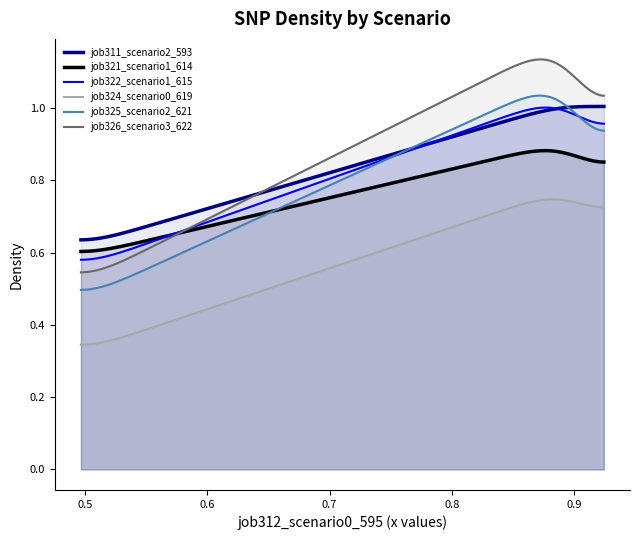

What are all the series names shown in the legend?

job311_scenario2_593, job321_scenario1_614, job322_scenario1_615, job324_scenario0_619, job325_scenario2_621, job326_scenario3_622